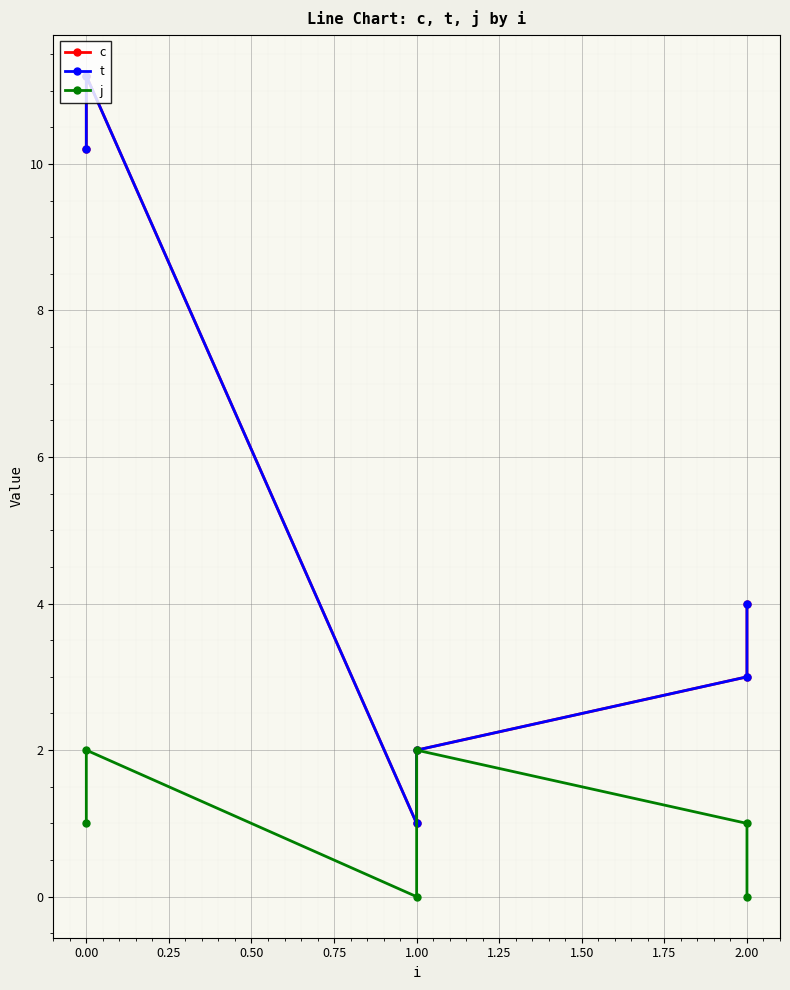

Reading left to right, extract all data points from this chart.

c: 10.2	11.2	1.0	2.0	3.0	4.0
t: 10.2	11.2	1.0	2.0	3.0	4.0
j: 1.0	2.0	0.0	2.0	1.0	0.0